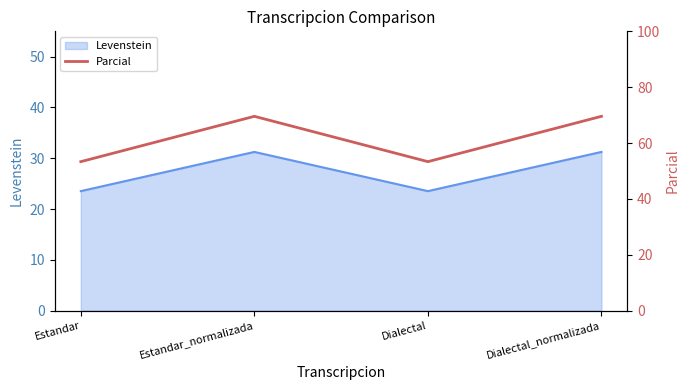

List the labels in order of value, smallest first.

Estandar, Dialectal, Estandar_normalizada, Dialectal_normalizada